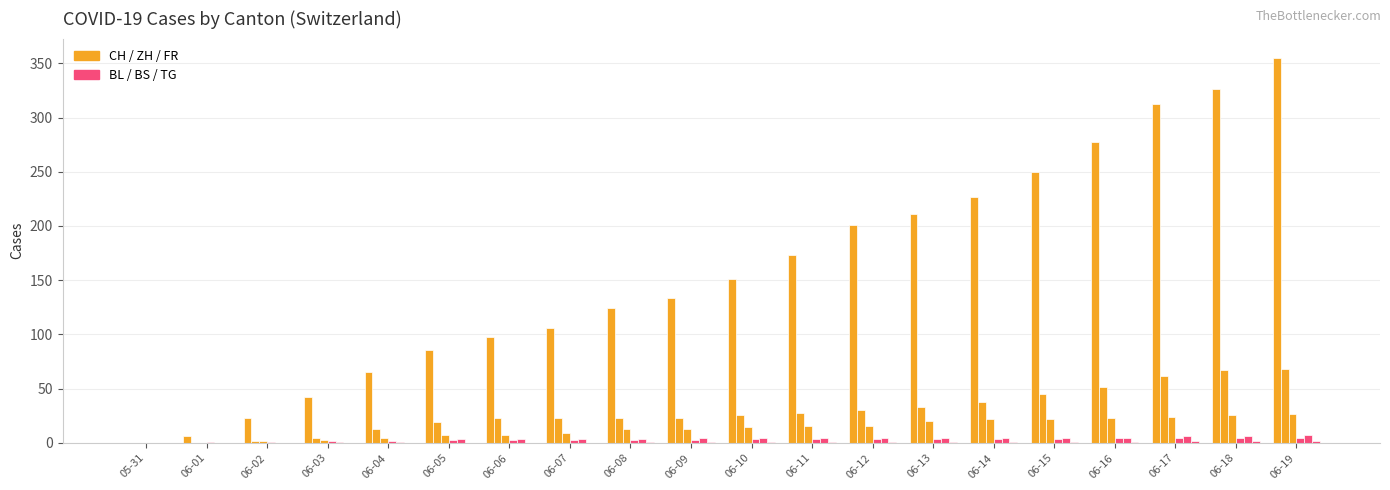

How many distinct data groups are displayed?

6